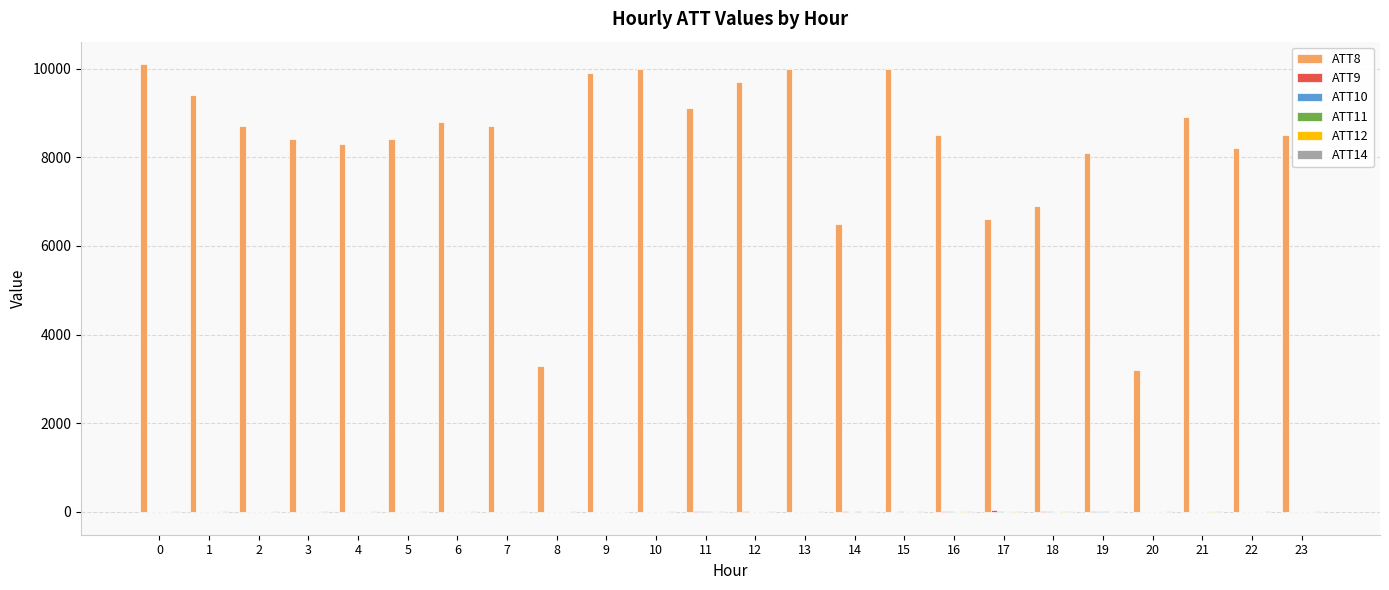

What is the greatest value displayed?

10100.0